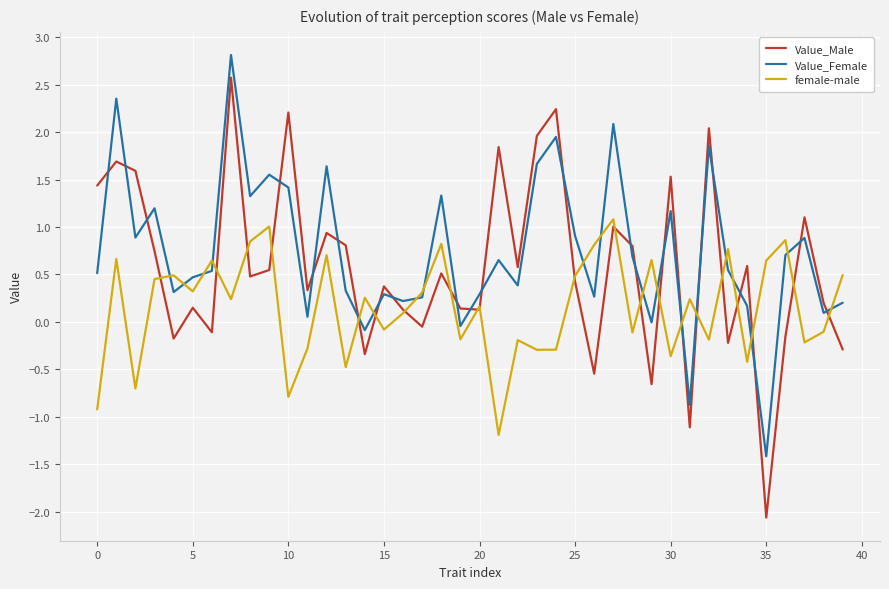

Which series has the largest range (max minus min)?

Value_Male